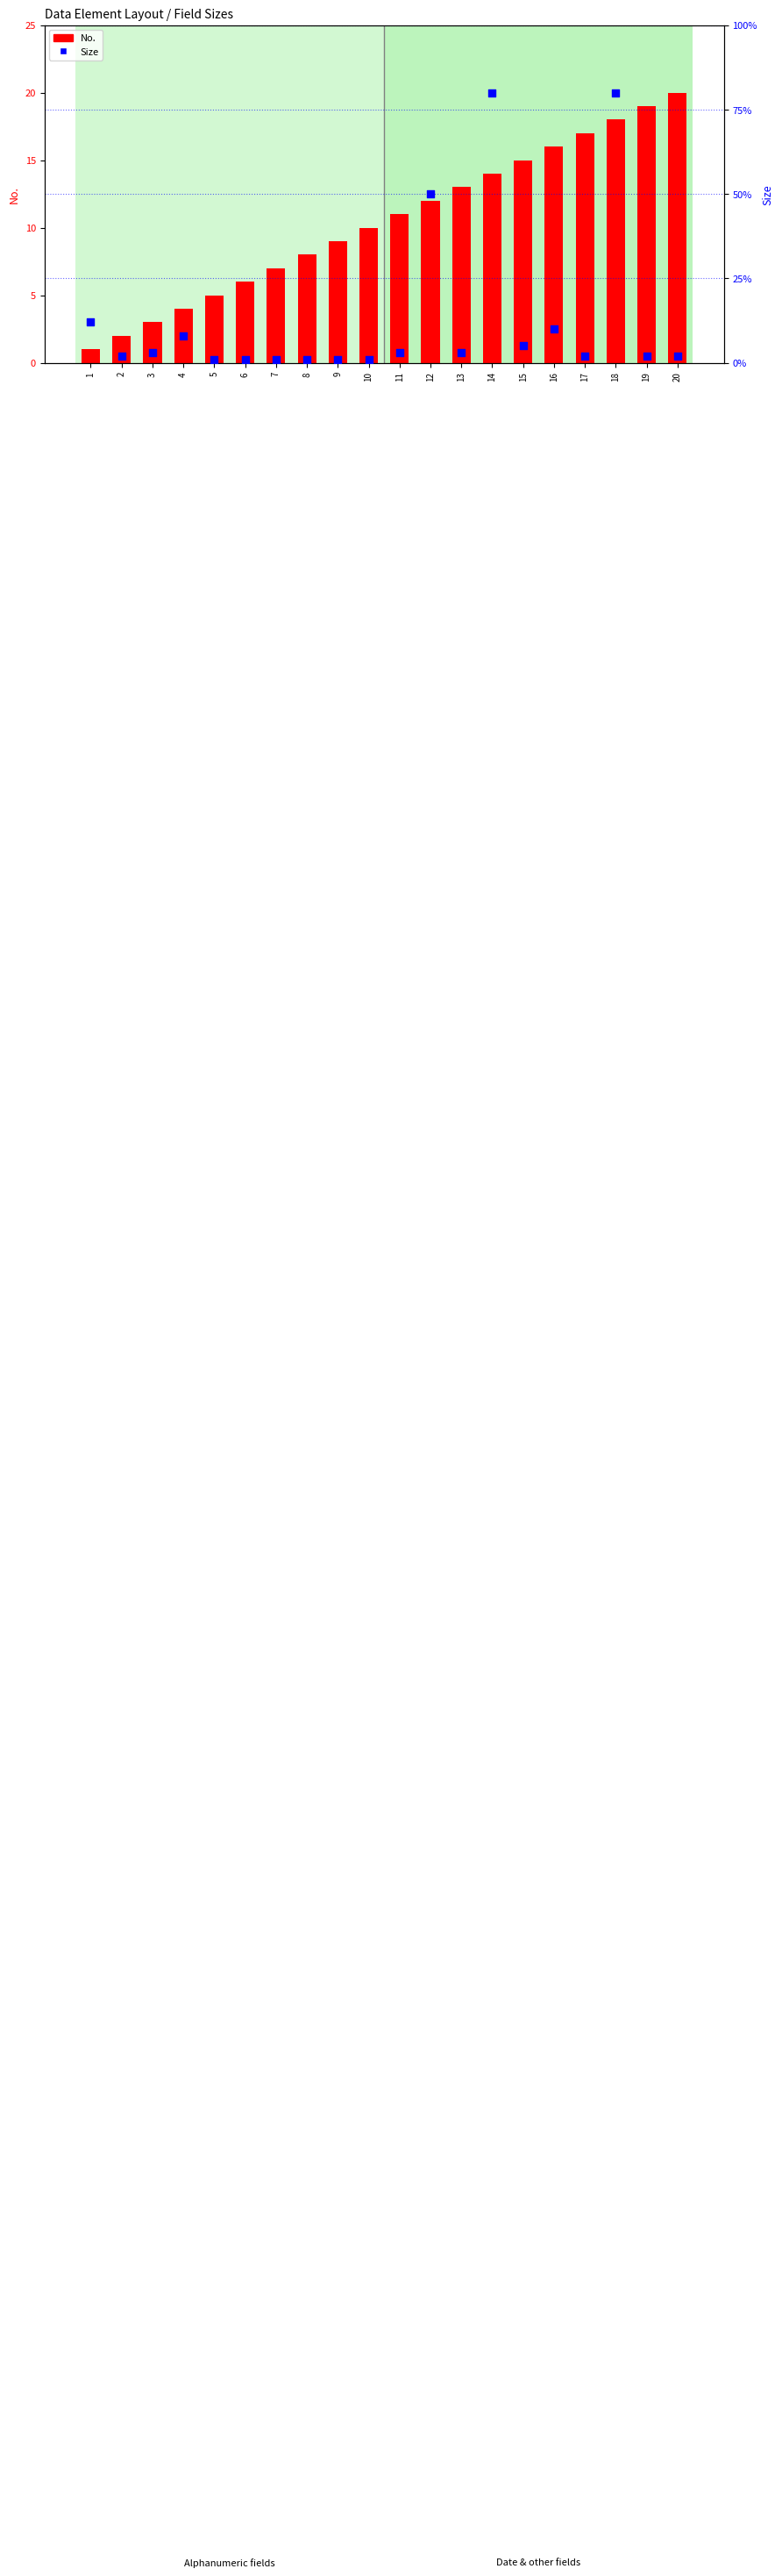

Which series contains the lowest Y value?

No.